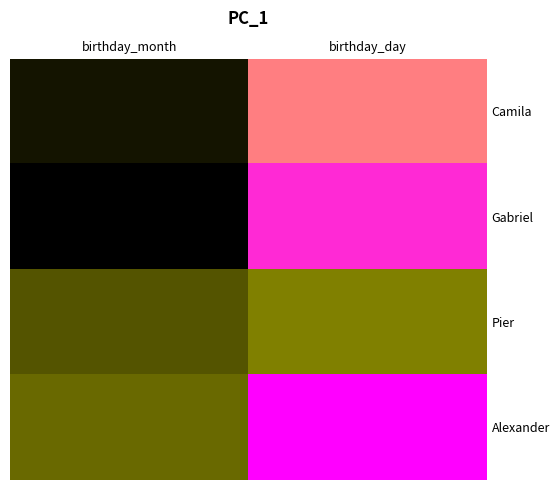

Which has a higher value, birthday_month or birthday_day?

birthday_day